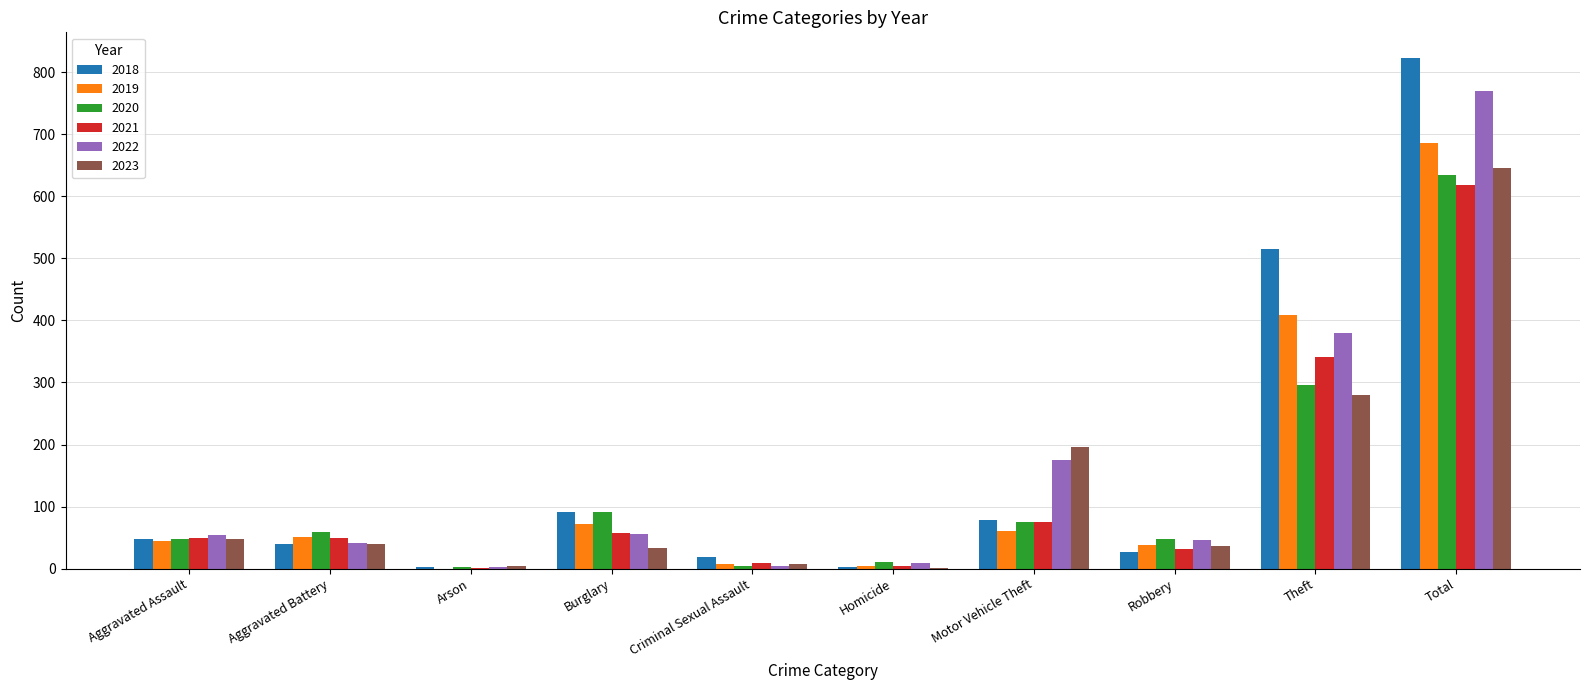

Between Motor Vehicle Theft and Theft, which series saw the biggest shift?

2018